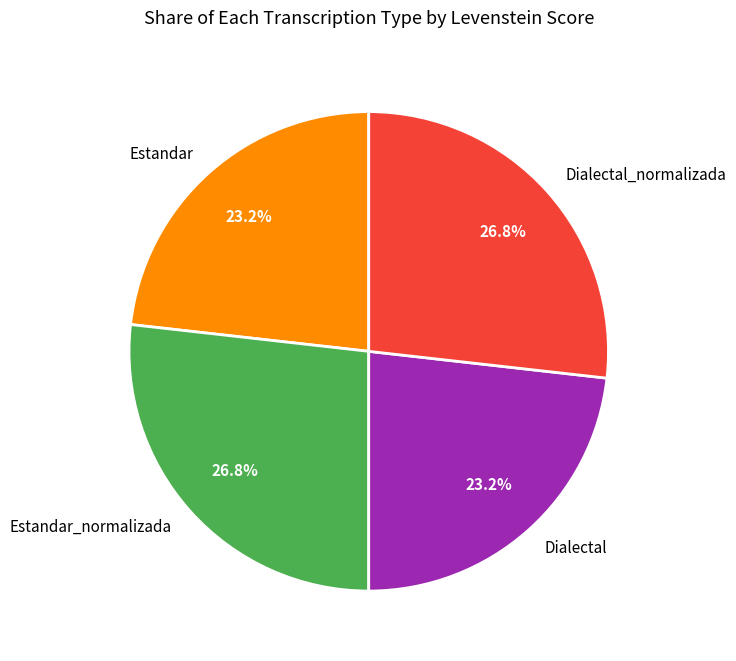

Which has a higher value, Estandar or Estandar_normalizada?

Estandar_normalizada